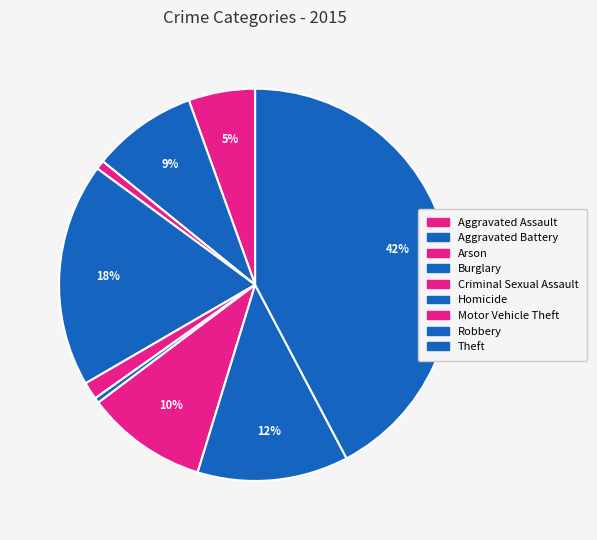

Which slice is the largest?

Theft